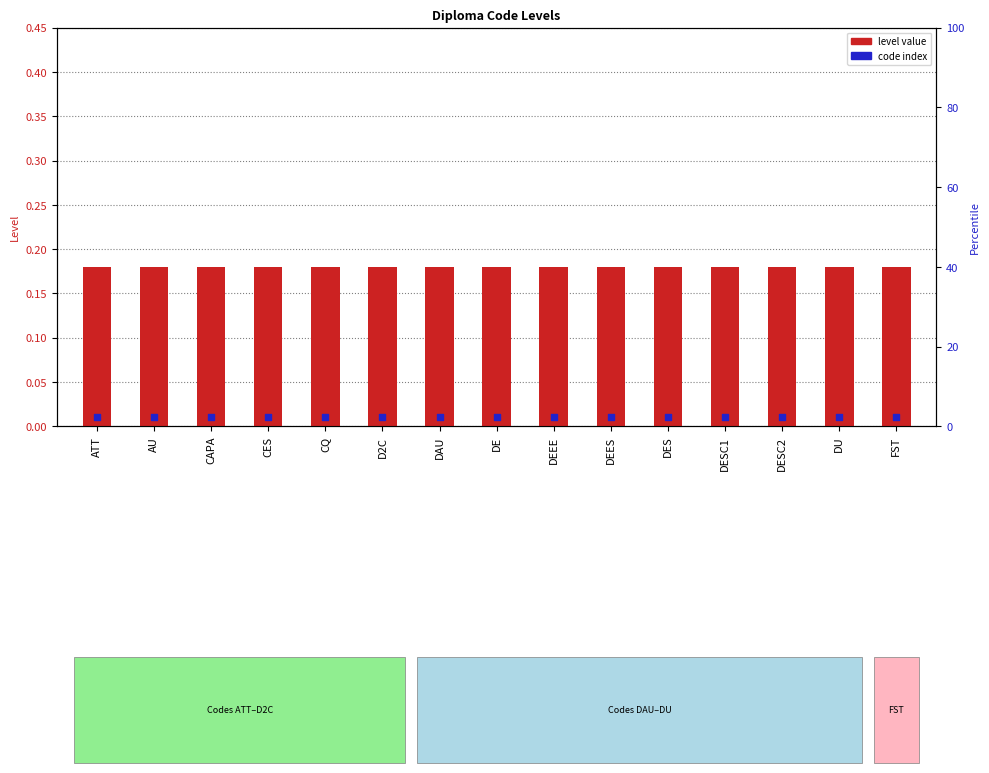

Which series reaches the minimum Y coordinate?

code index